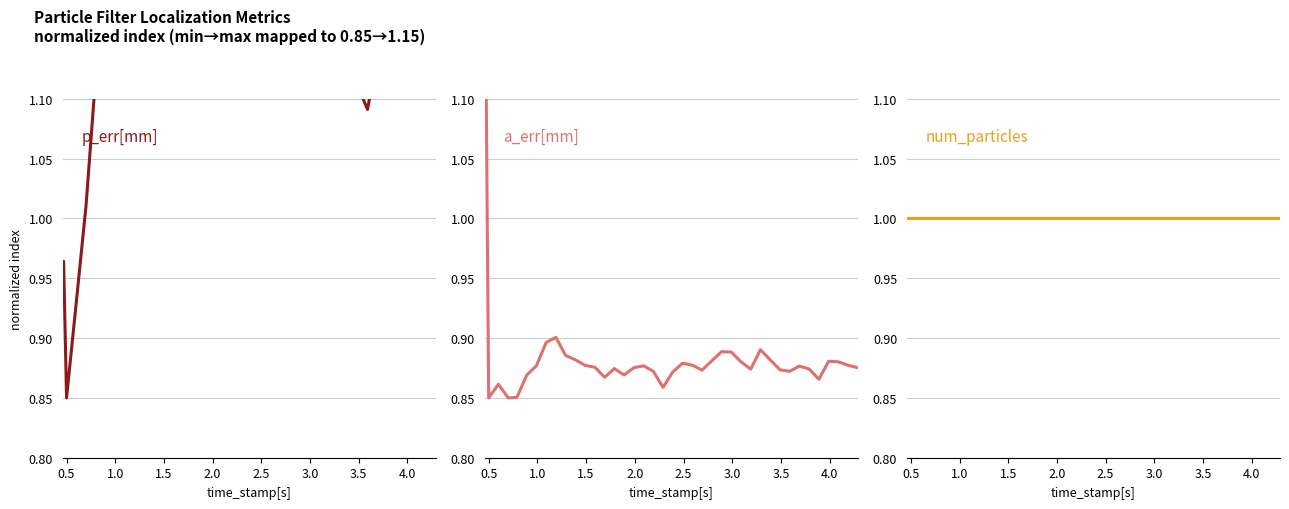

True or false: p_err[mm] and a_err[mm] intersect in this chart.

False